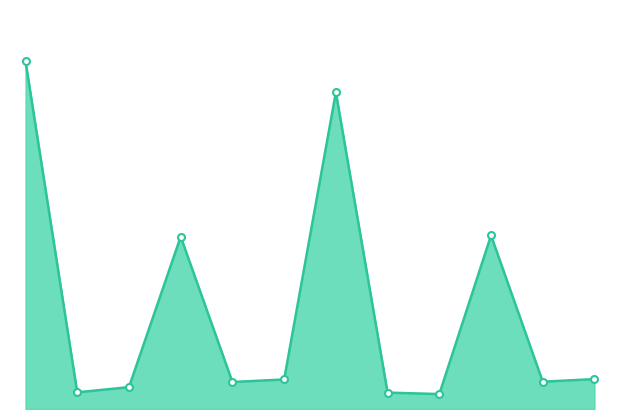

What is the average value?

38.7